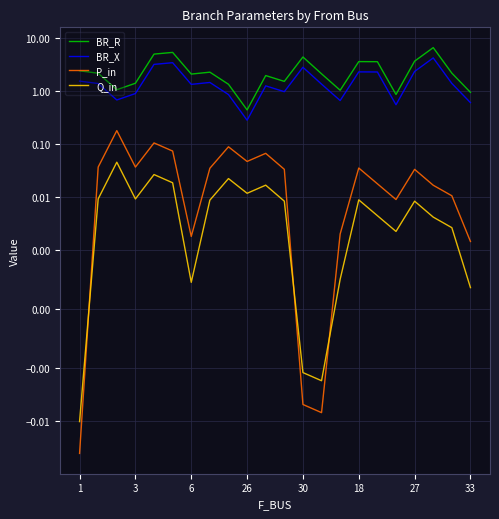

What is the difference between the highest and lowest values at 14?

1.0